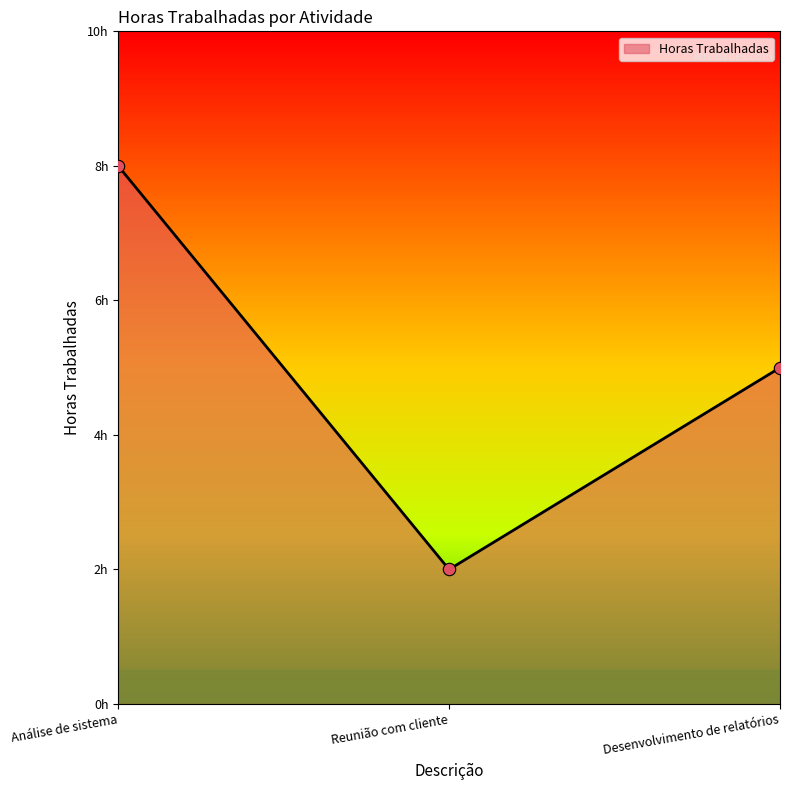

Which has a higher value, Análise de sistema or Reunião com cliente?

Análise de sistema